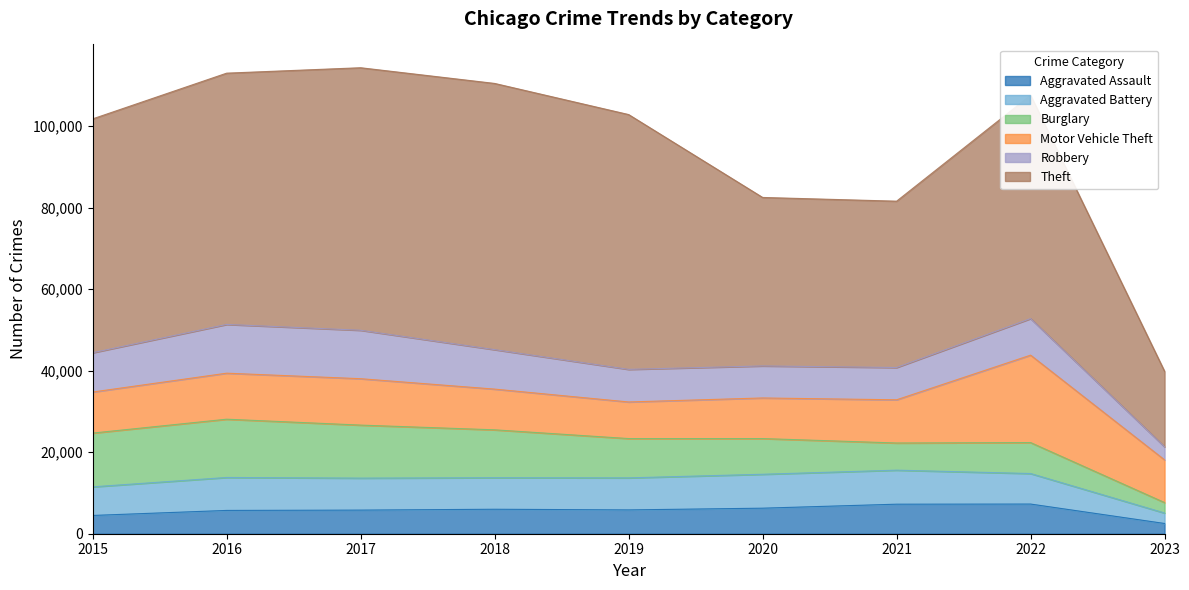

In Aggravated Assault, how many points are lower than both neighbors (excluding endpoints)?

1